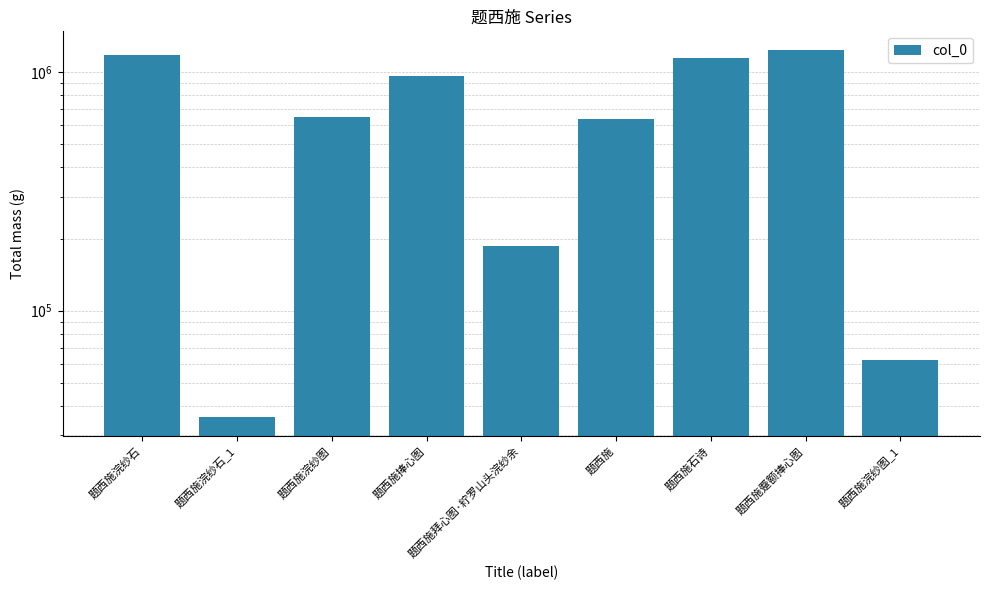

How many values are below 646987?

4